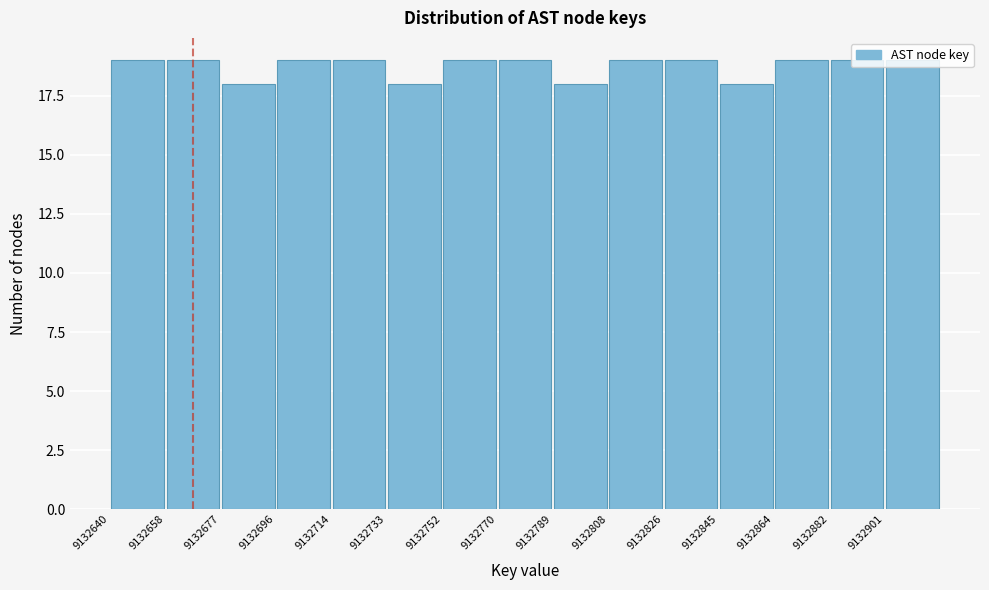

Reading left to right, list every bar in this chart as the range it spans on the x-axis followed by its height. Neither the bar edges nor the heights are printed on the chart, so give them approximately, as read against the axes.

9132640 to 9132658: 19
9132658 to 9132678: 19
9132678 to 9132696: 18
9132696 to 9132714: 19
9132714 to 9132734: 19
9132734 to 9132752: 18
9132752 to 9132770: 19
9132770 to 9132790: 19
9132790 to 9132808: 18
9132808 to 9132826: 19
9132826 to 9132846: 19
9132846 to 9132864: 18
9132864 to 9132882: 19
9132882 to 9132902: 19
9132902 to 9132920: 19